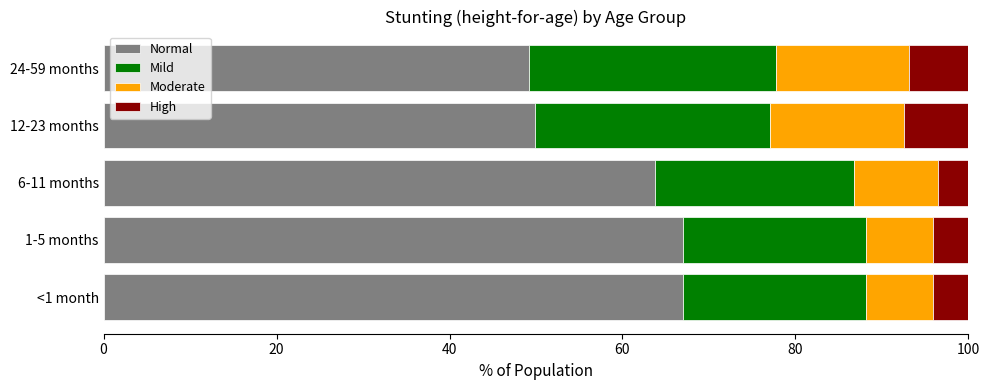

What is the difference between the second highest and minimum values in the Normal series?

17.8